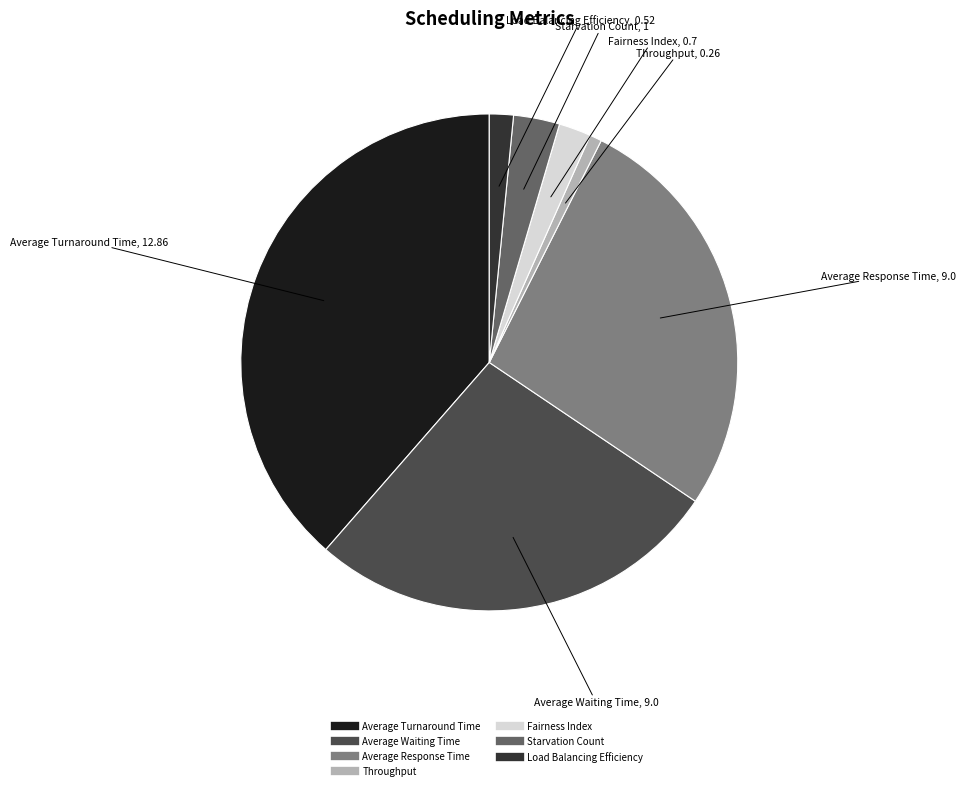

Which slice is the largest?

Average Turnaround Time